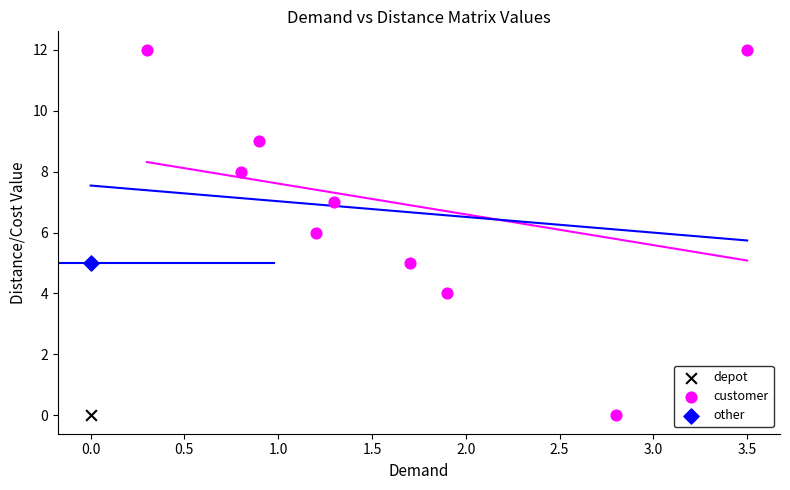

What are all the series names shown in the legend?

depot, customer, other